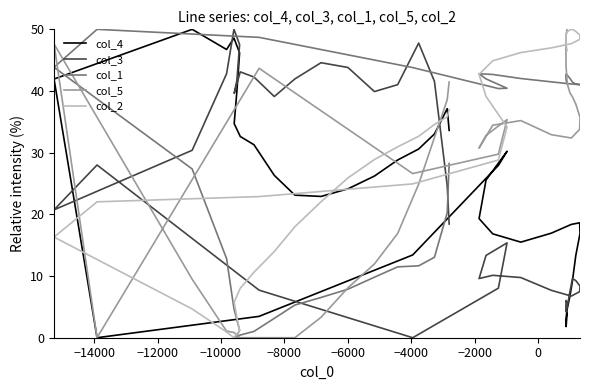

The value of col_1 at 13 is 0.6. True or false?

False